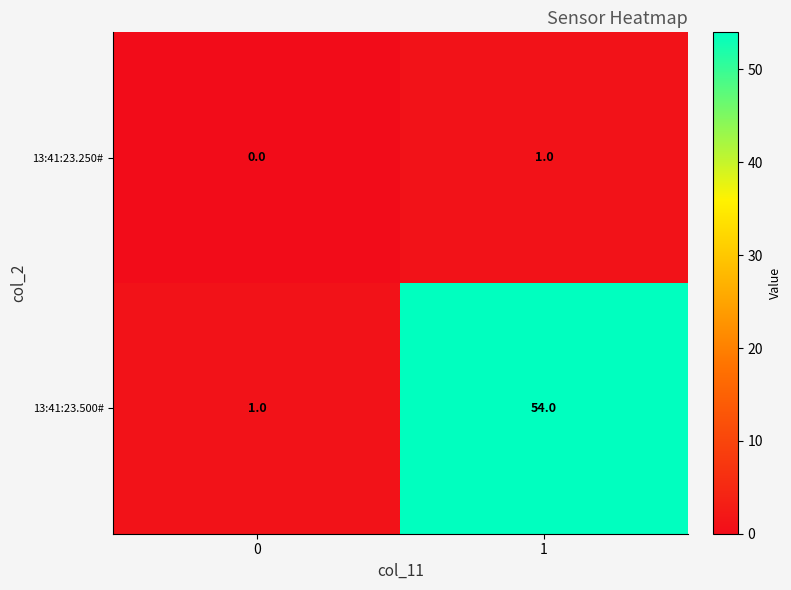

What is the sum of all 13:41:23.500# values?

55